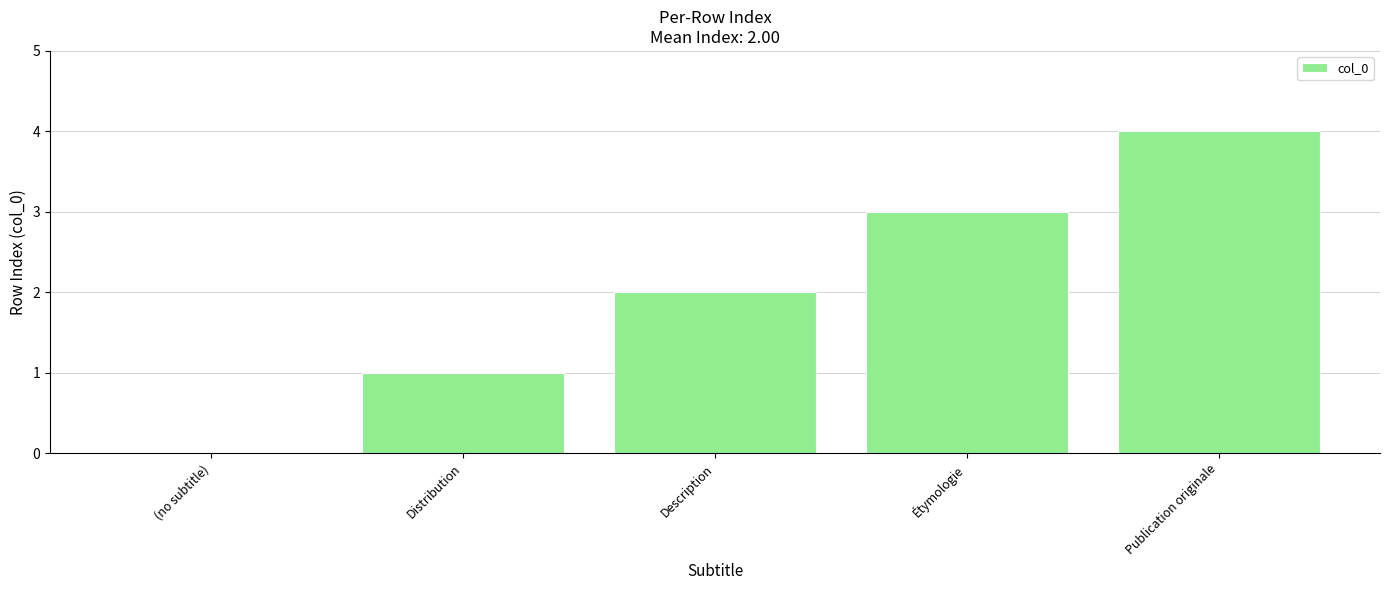

What is the average value?

2